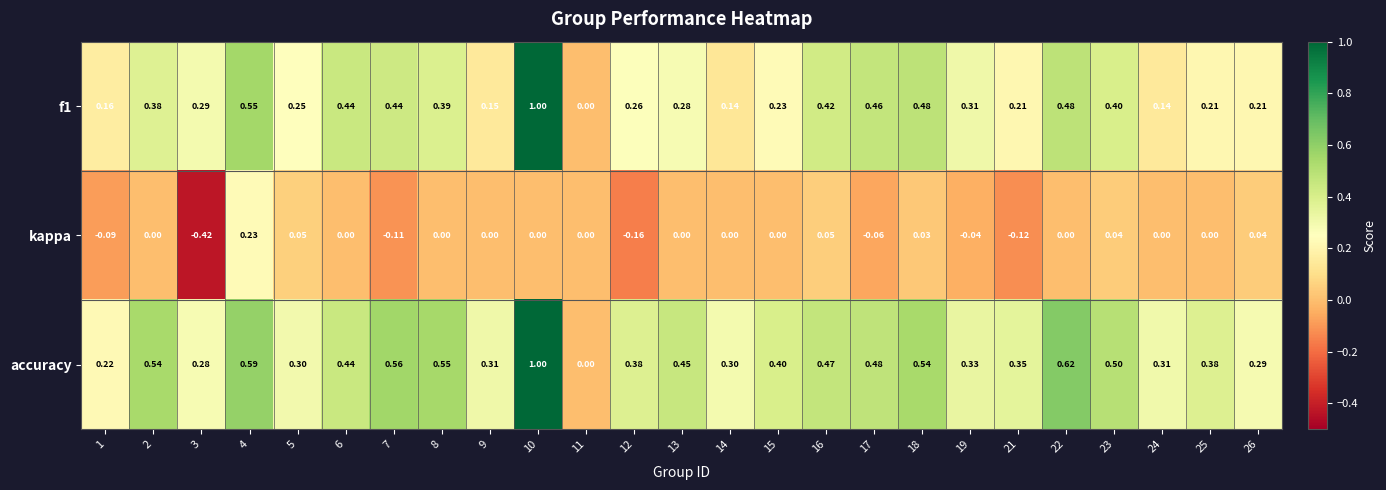

Between 11 and 16, which series saw the biggest shift?

accuracy